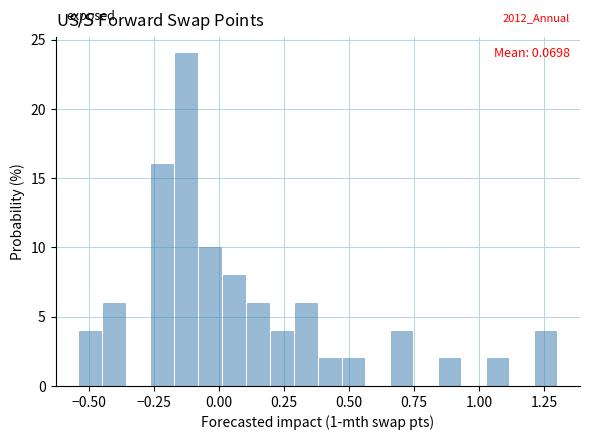

Read against the x-axis, roughly where is the centre of the tallest bar?

-0.15